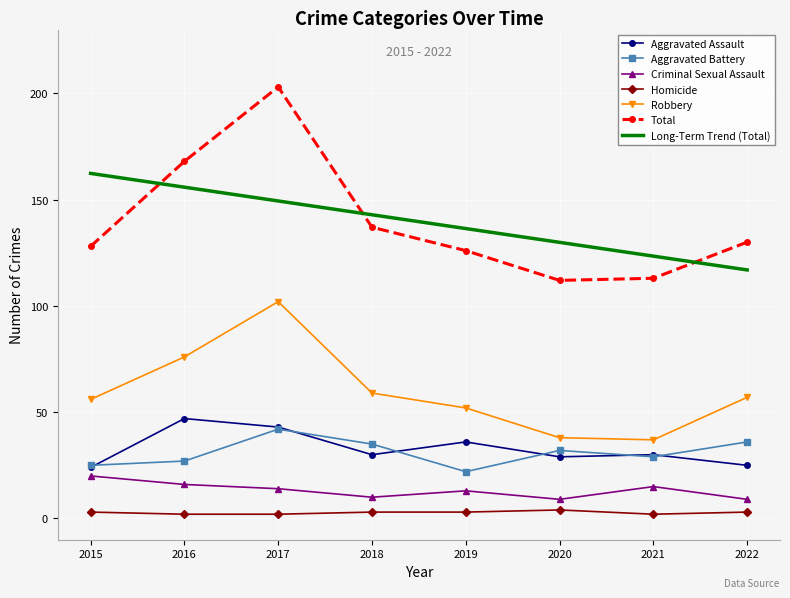

What are all the series names shown in the legend?

Aggravated Assault, Aggravated Battery, Criminal Sexual Assault, Homicide, Robbery, Total, Long-Term Trend (Total)